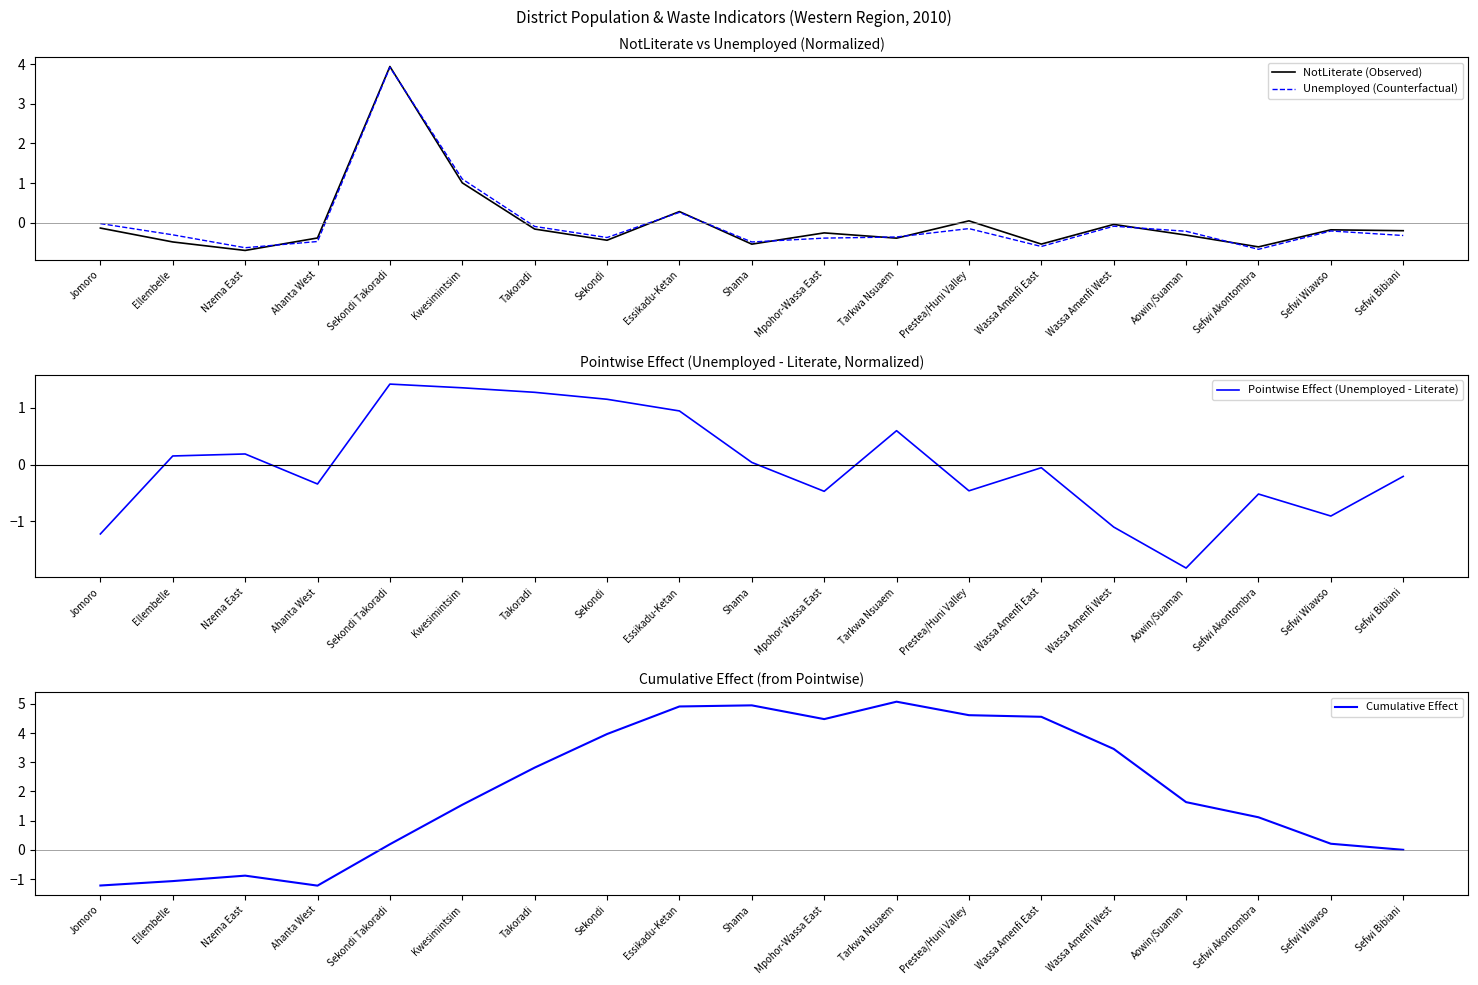

Is this an area chart (filled region under the line)?

No